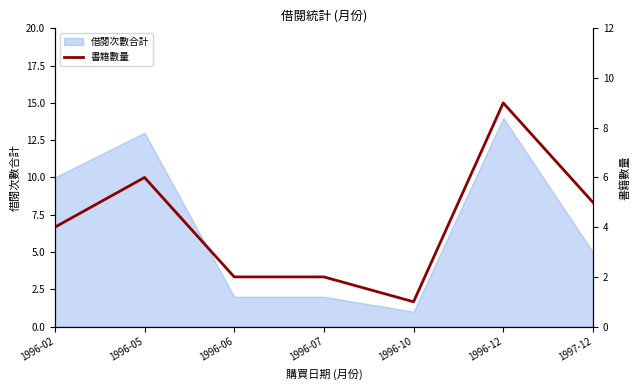

Reading left to right, transcribe all the data shown in this chart.

1996-02=4	1996-05=6	1996-06=2	1996-07=2	1996-10=1	1996-12=9	1997-12=5